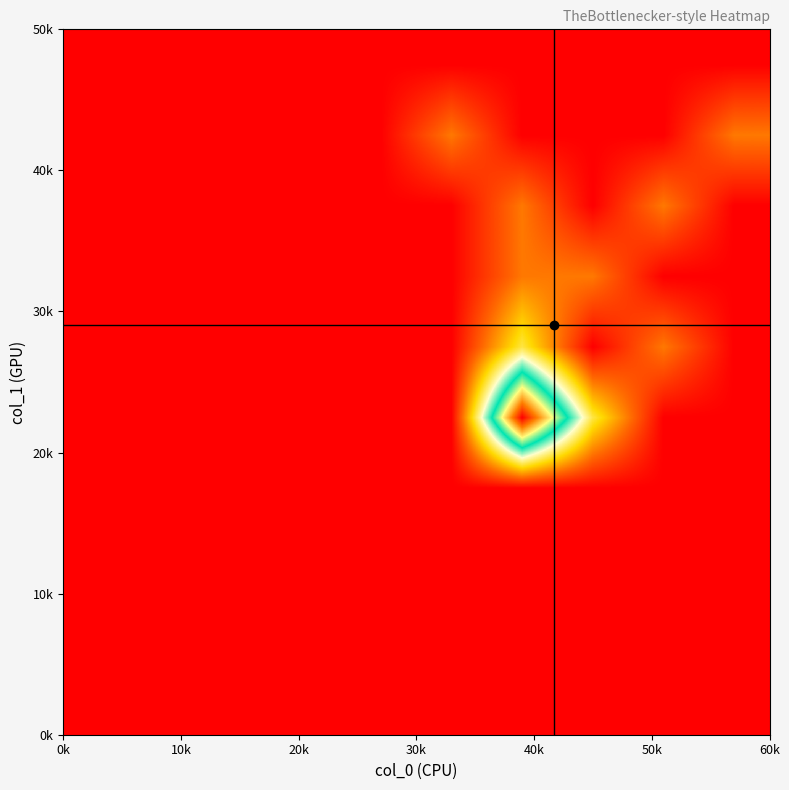

At how many categories does at least one series exceed 5?

1